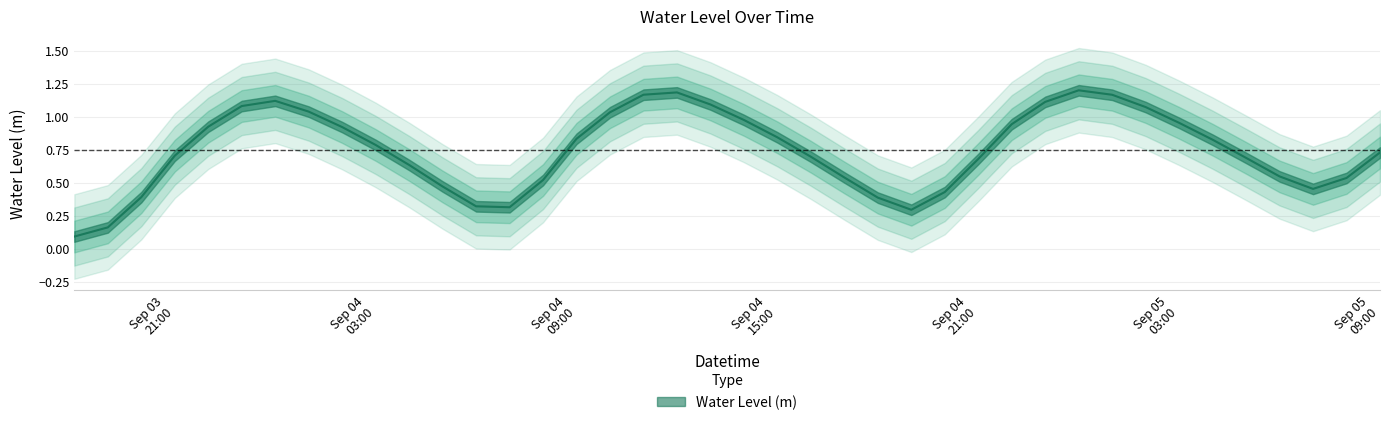

What is the difference between the maximum and minimum values?

1.1